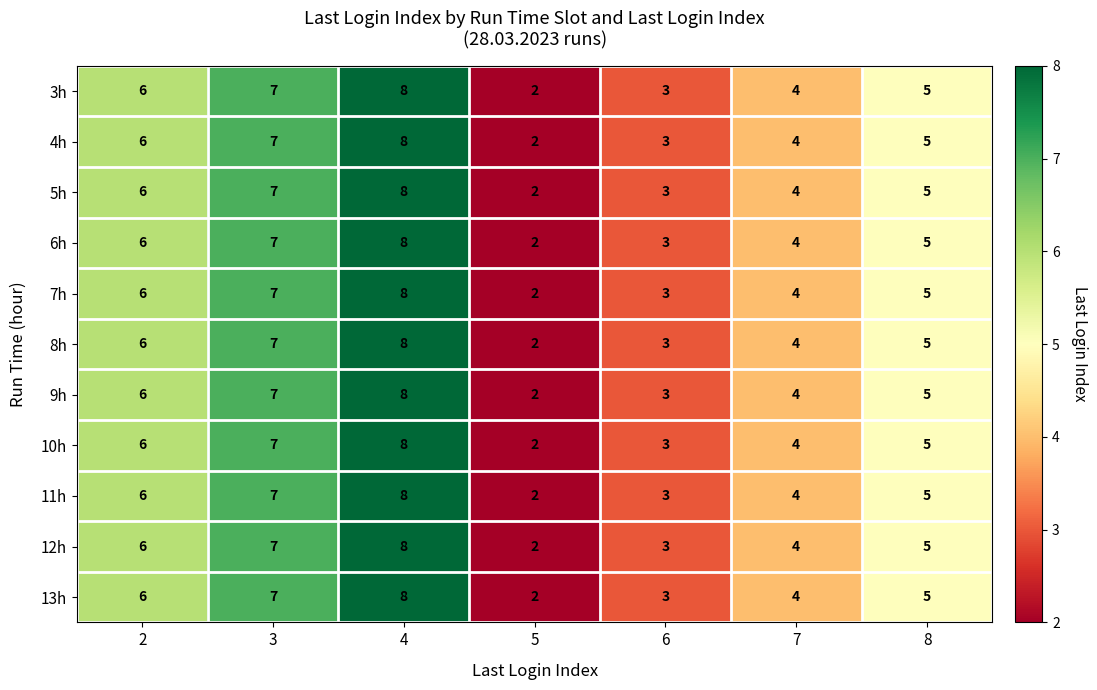

At which label is 4h closest to 5?

8